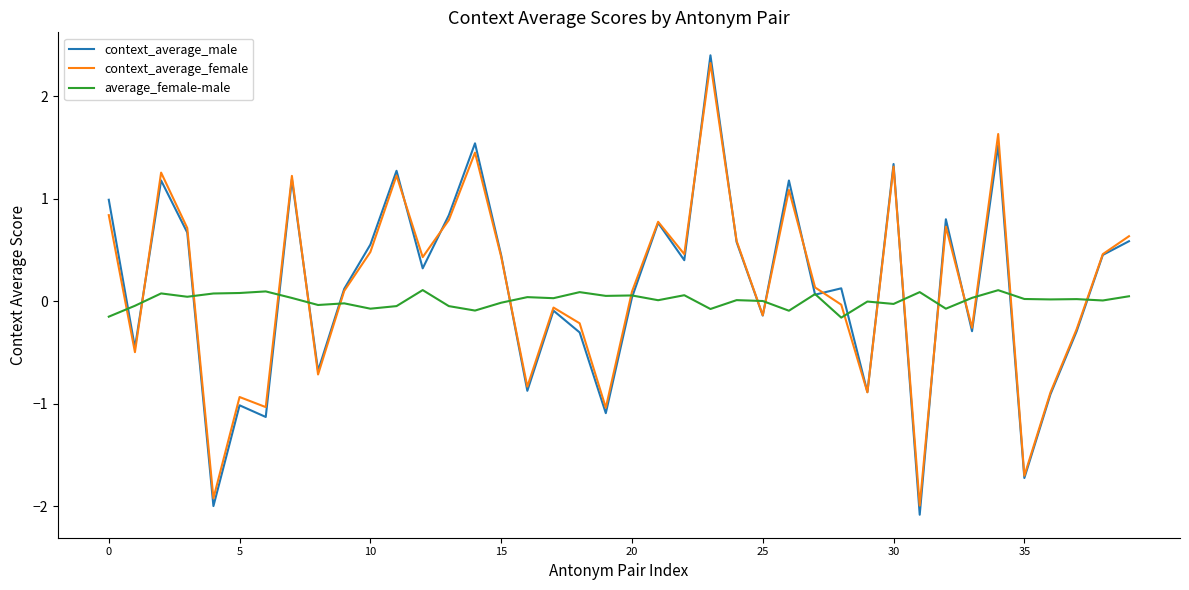

What is the difference between the maximum and minimum values in the average_female-male series?

0.3